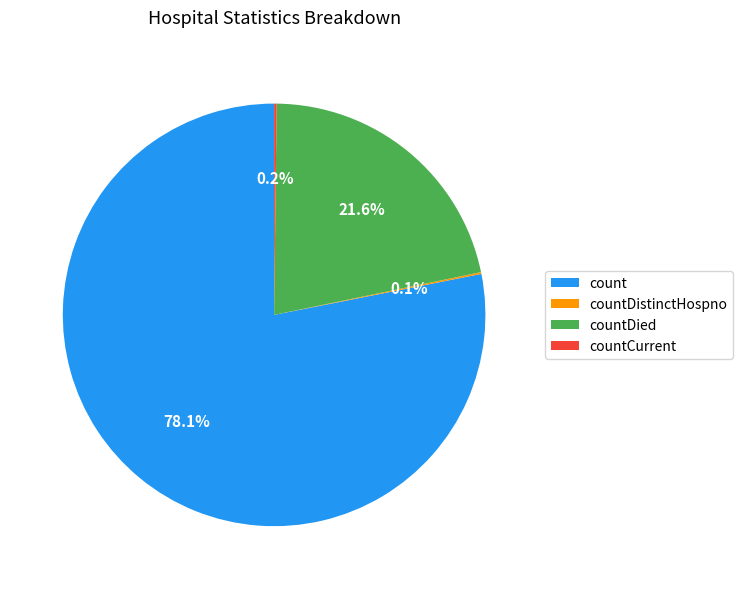

What is the largest slice in the pie chart?

count